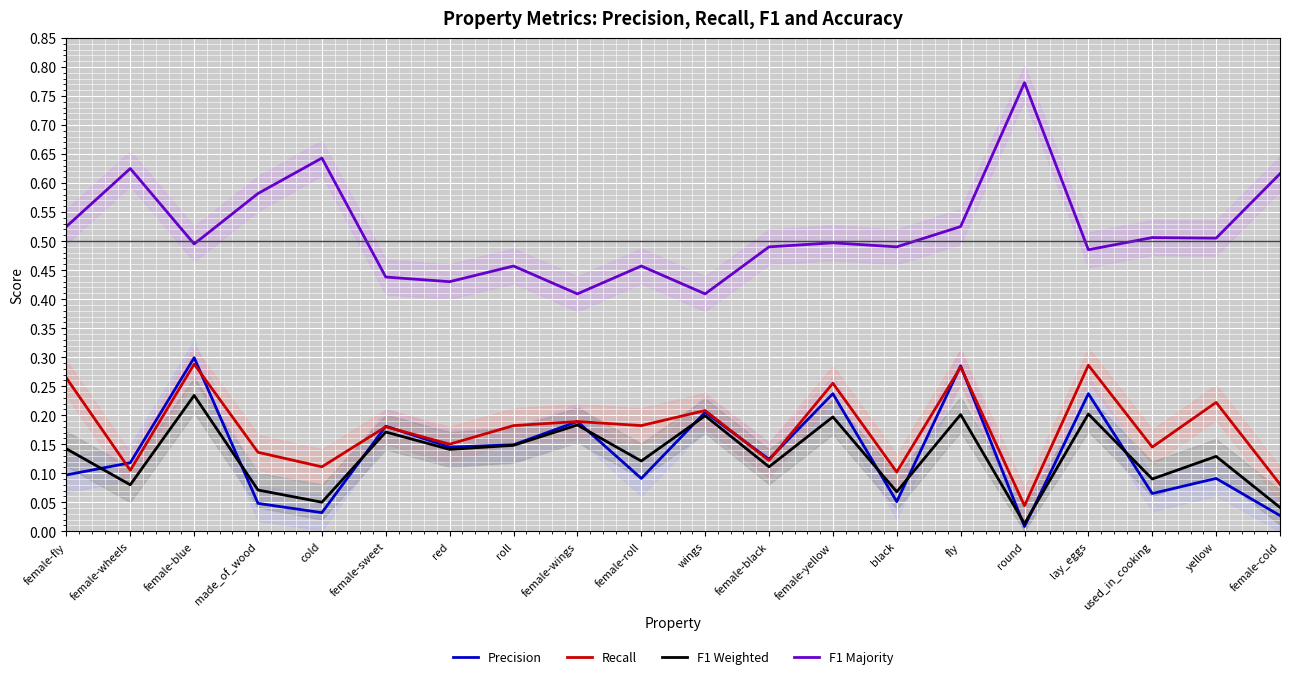

Between female-sweet and female-yellow, which is larger?

female-yellow